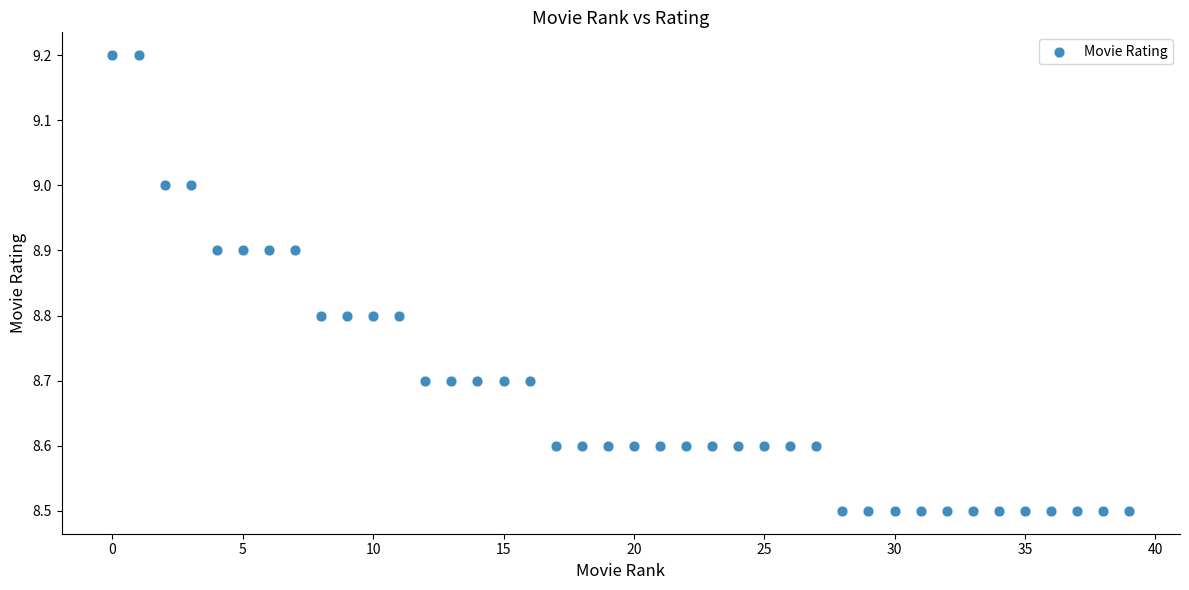

What is the range of Y values (max minus min)?

0.7